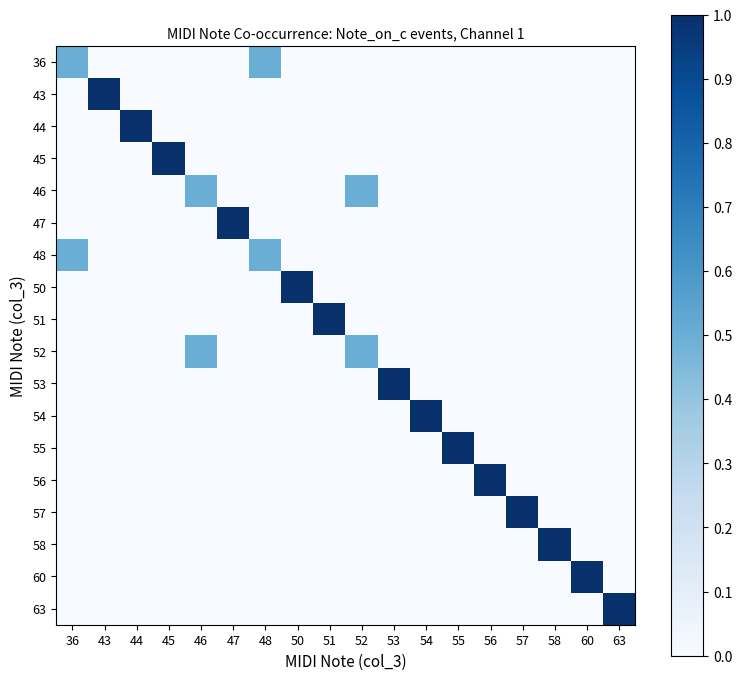

Reading left to right, transcribe all the data shown in this chart.

36: 36=0.5	43=0.0	44=0.0	45=0.0	46=0.0	47=0.0	48=0.5	50=0.0	51=0.0	52=0.0	53=0.0	54=0.0	55=0.0	56=0.0	57=0.0	58=0.0	60=0.0	63=0.0
43: 36=0.0	43=1.0	44=0.0	45=0.0	46=0.0	47=0.0	48=0.0	50=0.0	51=0.0	52=0.0	53=0.0	54=0.0	55=0.0	56=0.0	57=0.0	58=0.0	60=0.0	63=0.0
44: 36=0.0	43=0.0	44=1.0	45=0.0	46=0.0	47=0.0	48=0.0	50=0.0	51=0.0	52=0.0	53=0.0	54=0.0	55=0.0	56=0.0	57=0.0	58=0.0	60=0.0	63=0.0
45: 36=0.0	43=0.0	44=0.0	45=1.0	46=0.0	47=0.0	48=0.0	50=0.0	51=0.0	52=0.0	53=0.0	54=0.0	55=0.0	56=0.0	57=0.0	58=0.0	60=0.0	63=0.0
46: 36=0.0	43=0.0	44=0.0	45=0.0	46=0.5	47=0.0	48=0.0	50=0.0	51=0.0	52=0.5	53=0.0	54=0.0	55=0.0	56=0.0	57=0.0	58=0.0	60=0.0	63=0.0
47: 36=0.0	43=0.0	44=0.0	45=0.0	46=0.0	47=1.0	48=0.0	50=0.0	51=0.0	52=0.0	53=0.0	54=0.0	55=0.0	56=0.0	57=0.0	58=0.0	60=0.0	63=0.0
48: 36=0.5	43=0.0	44=0.0	45=0.0	46=0.0	47=0.0	48=0.5	50=0.0	51=0.0	52=0.0	53=0.0	54=0.0	55=0.0	56=0.0	57=0.0	58=0.0	60=0.0	63=0.0
50: 36=0.0	43=0.0	44=0.0	45=0.0	46=0.0	47=0.0	48=0.0	50=1.0	51=0.0	52=0.0	53=0.0	54=0.0	55=0.0	56=0.0	57=0.0	58=0.0	60=0.0	63=0.0
51: 36=0.0	43=0.0	44=0.0	45=0.0	46=0.0	47=0.0	48=0.0	50=0.0	51=1.0	52=0.0	53=0.0	54=0.0	55=0.0	56=0.0	57=0.0	58=0.0	60=0.0	63=0.0
52: 36=0.0	43=0.0	44=0.0	45=0.0	46=0.5	47=0.0	48=0.0	50=0.0	51=0.0	52=0.5	53=0.0	54=0.0	55=0.0	56=0.0	57=0.0	58=0.0	60=0.0	63=0.0
53: 36=0.0	43=0.0	44=0.0	45=0.0	46=0.0	47=0.0	48=0.0	50=0.0	51=0.0	52=0.0	53=1.0	54=0.0	55=0.0	56=0.0	57=0.0	58=0.0	60=0.0	63=0.0
54: 36=0.0	43=0.0	44=0.0	45=0.0	46=0.0	47=0.0	48=0.0	50=0.0	51=0.0	52=0.0	53=0.0	54=1.0	55=0.0	56=0.0	57=0.0	58=0.0	60=0.0	63=0.0
55: 36=0.0	43=0.0	44=0.0	45=0.0	46=0.0	47=0.0	48=0.0	50=0.0	51=0.0	52=0.0	53=0.0	54=0.0	55=1.0	56=0.0	57=0.0	58=0.0	60=0.0	63=0.0
56: 36=0.0	43=0.0	44=0.0	45=0.0	46=0.0	47=0.0	48=0.0	50=0.0	51=0.0	52=0.0	53=0.0	54=0.0	55=0.0	56=1.0	57=0.0	58=0.0	60=0.0	63=0.0
57: 36=0.0	43=0.0	44=0.0	45=0.0	46=0.0	47=0.0	48=0.0	50=0.0	51=0.0	52=0.0	53=0.0	54=0.0	55=0.0	56=0.0	57=1.0	58=0.0	60=0.0	63=0.0
58: 36=0.0	43=0.0	44=0.0	45=0.0	46=0.0	47=0.0	48=0.0	50=0.0	51=0.0	52=0.0	53=0.0	54=0.0	55=0.0	56=0.0	57=0.0	58=1.0	60=0.0	63=0.0
60: 36=0.0	43=0.0	44=0.0	45=0.0	46=0.0	47=0.0	48=0.0	50=0.0	51=0.0	52=0.0	53=0.0	54=0.0	55=0.0	56=0.0	57=0.0	58=0.0	60=1.0	63=0.0
63: 36=0.0	43=0.0	44=0.0	45=0.0	46=0.0	47=0.0	48=0.0	50=0.0	51=0.0	52=0.0	53=0.0	54=0.0	55=0.0	56=0.0	57=0.0	58=0.0	60=0.0	63=1.0